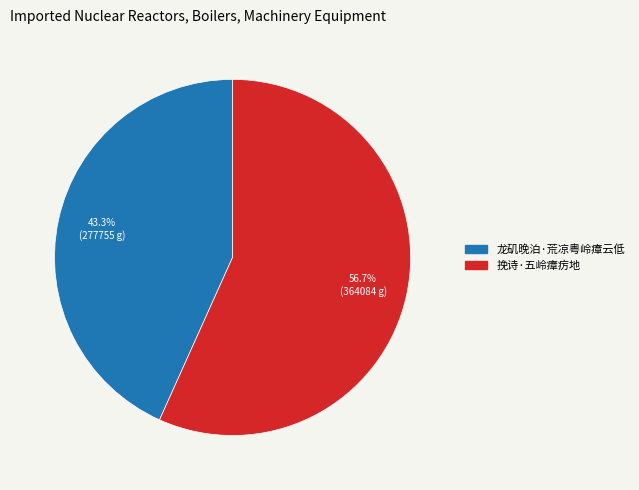

Count the number of slices in the pie.

2